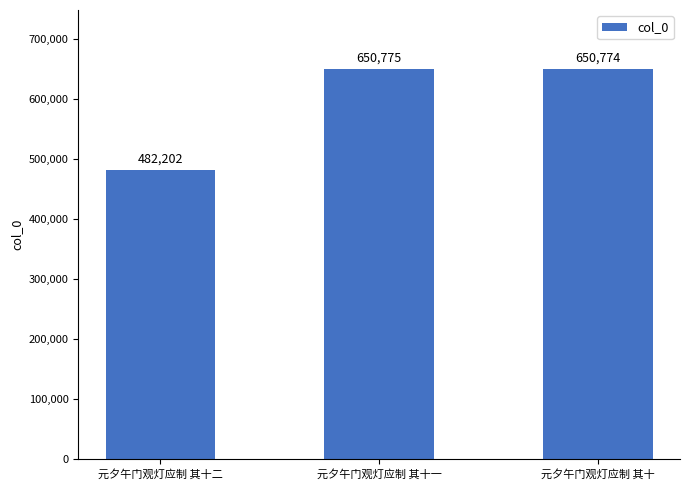

What is the sum of all values?

1783751